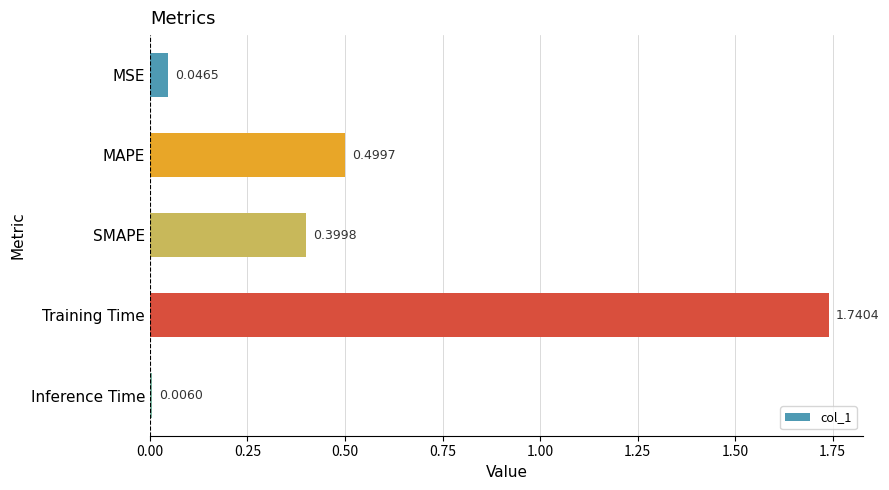

At which category does the chart reach its peak across all series?

Training Time